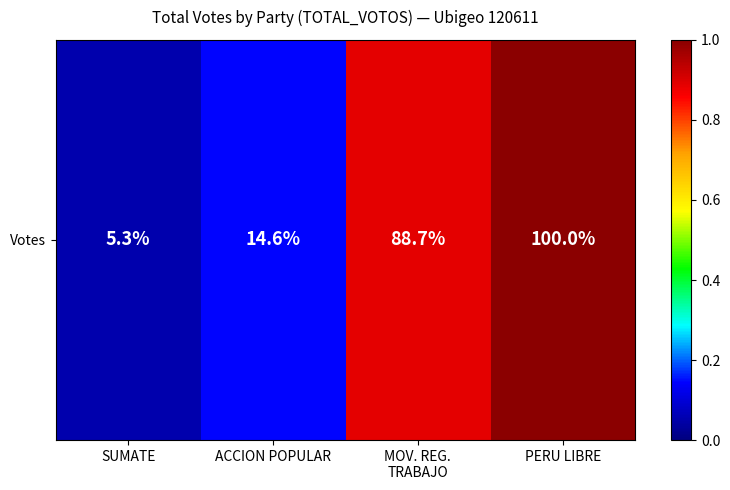

What is the minimum value shown in the chart?

37